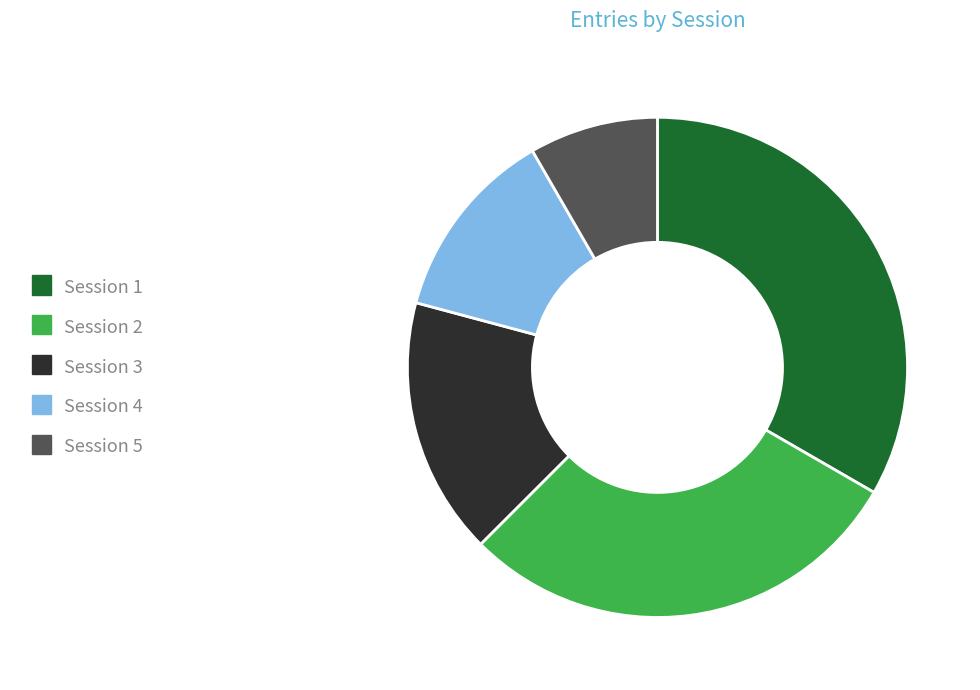

Between Session 1 and Session 3, which is larger?

Session 1